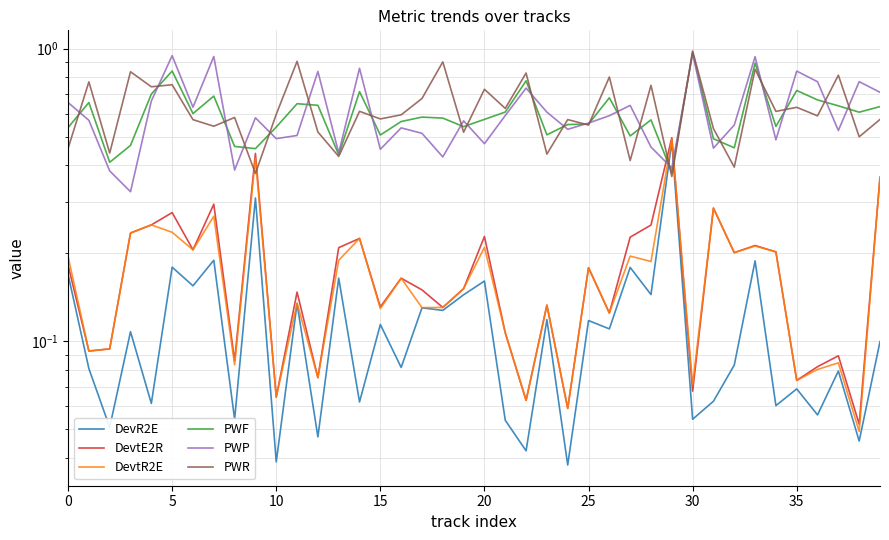

What is the sum of all DevtE2R values?

7.1